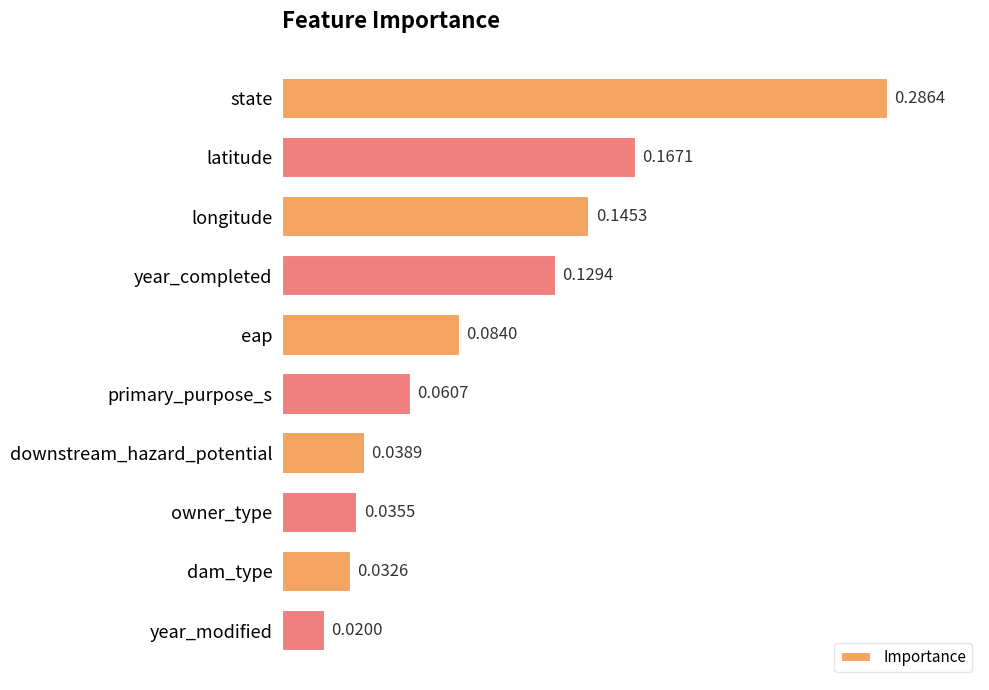

Which has a higher value, downstream_hazard_potential or state?

state